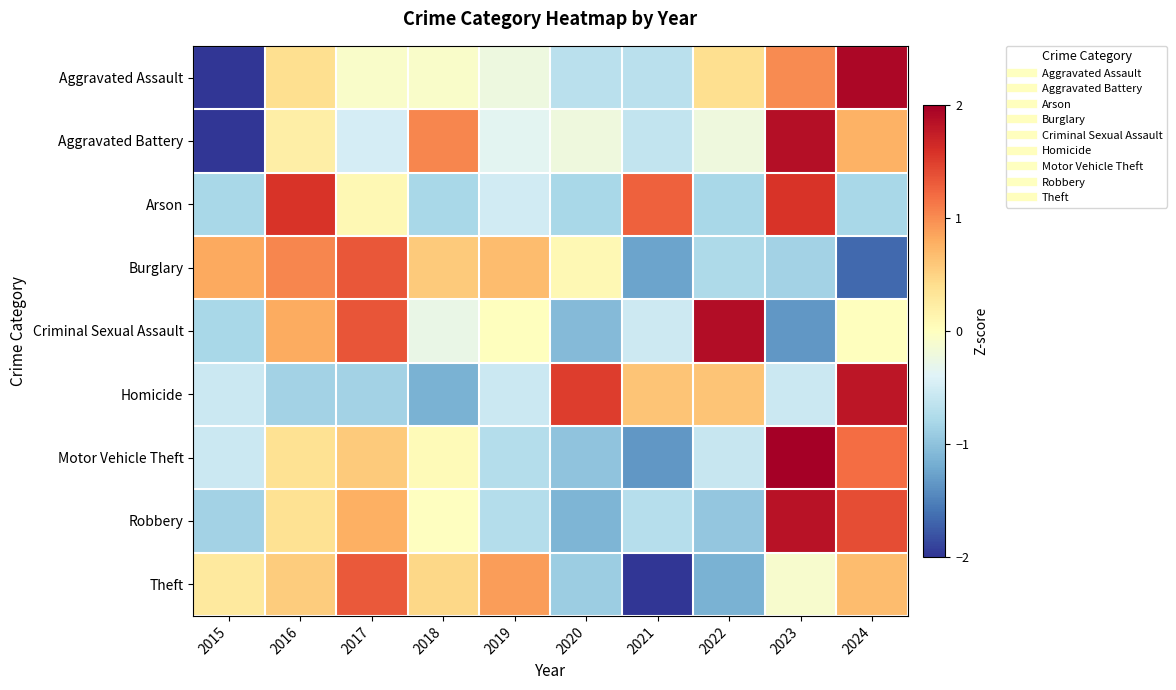

What is the spread (max minus min) of values at 2019?

1.6